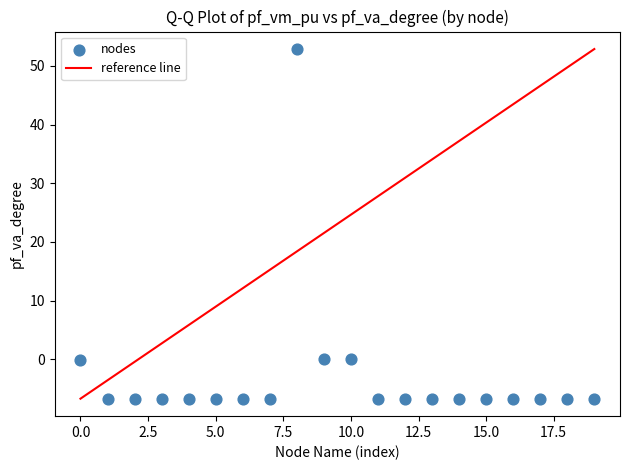

What is the range of X values (max minus min)?

19.0